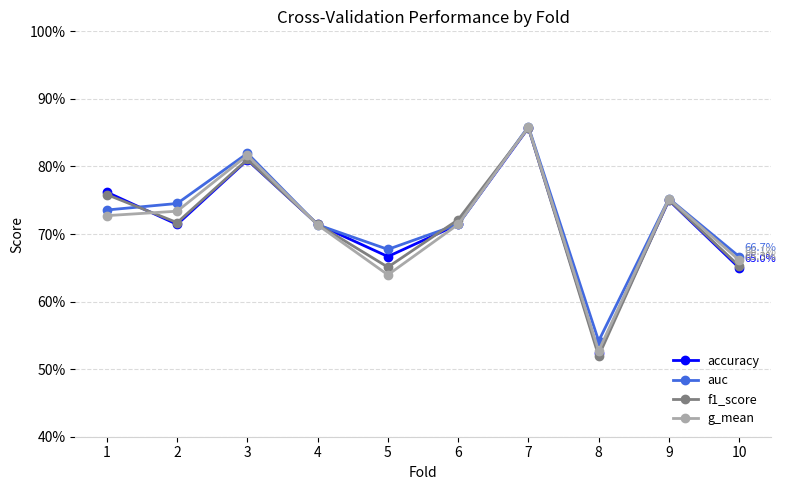

Which has a higher value, 9 or 3?

3